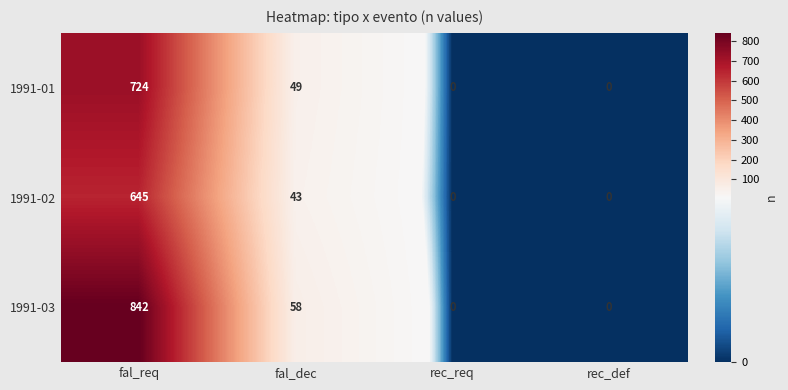

What is the average value of the 1991-03 series?

225